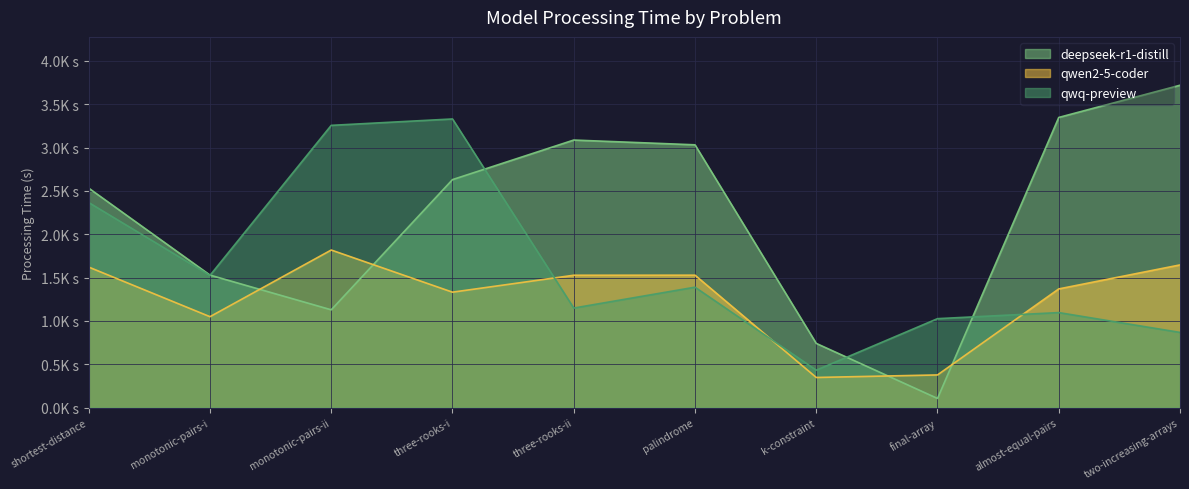

How many lines are shown in the chart?

3